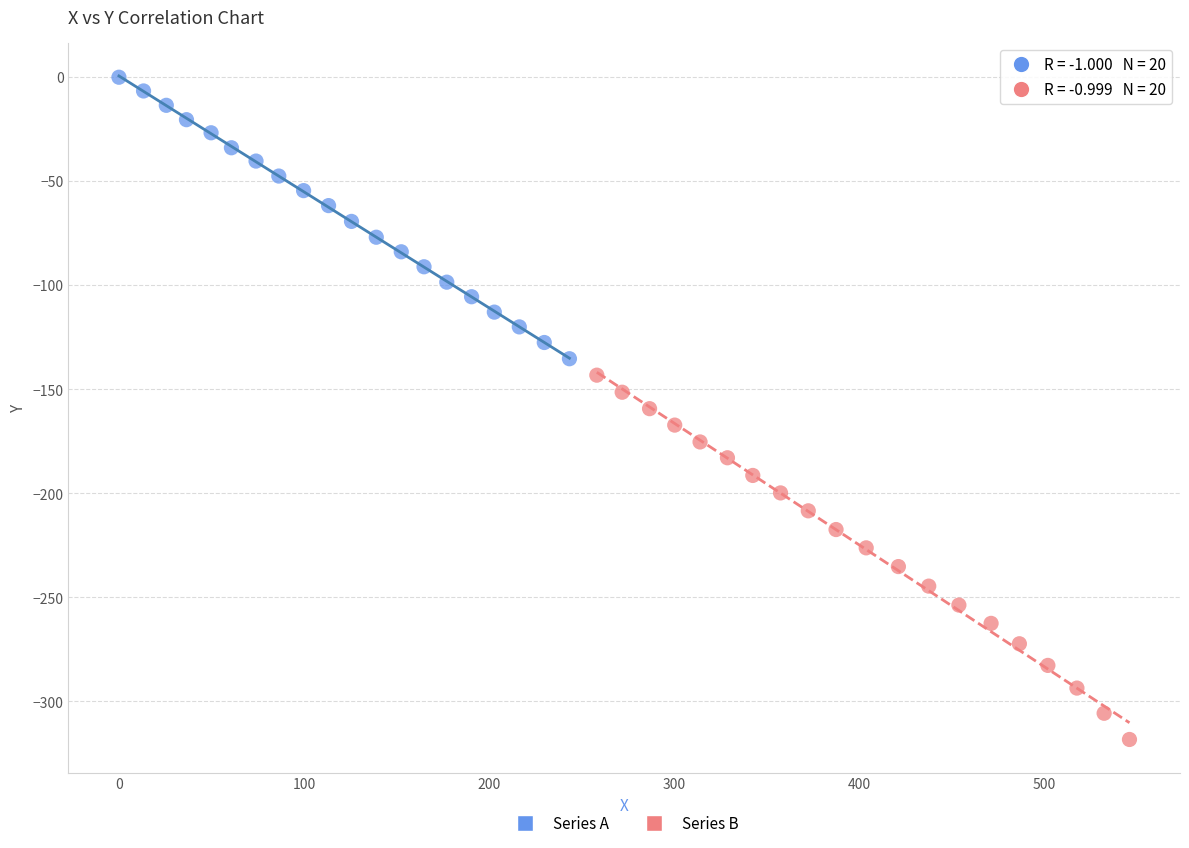

Which series has the largest Y range (max minus min)?

Series B